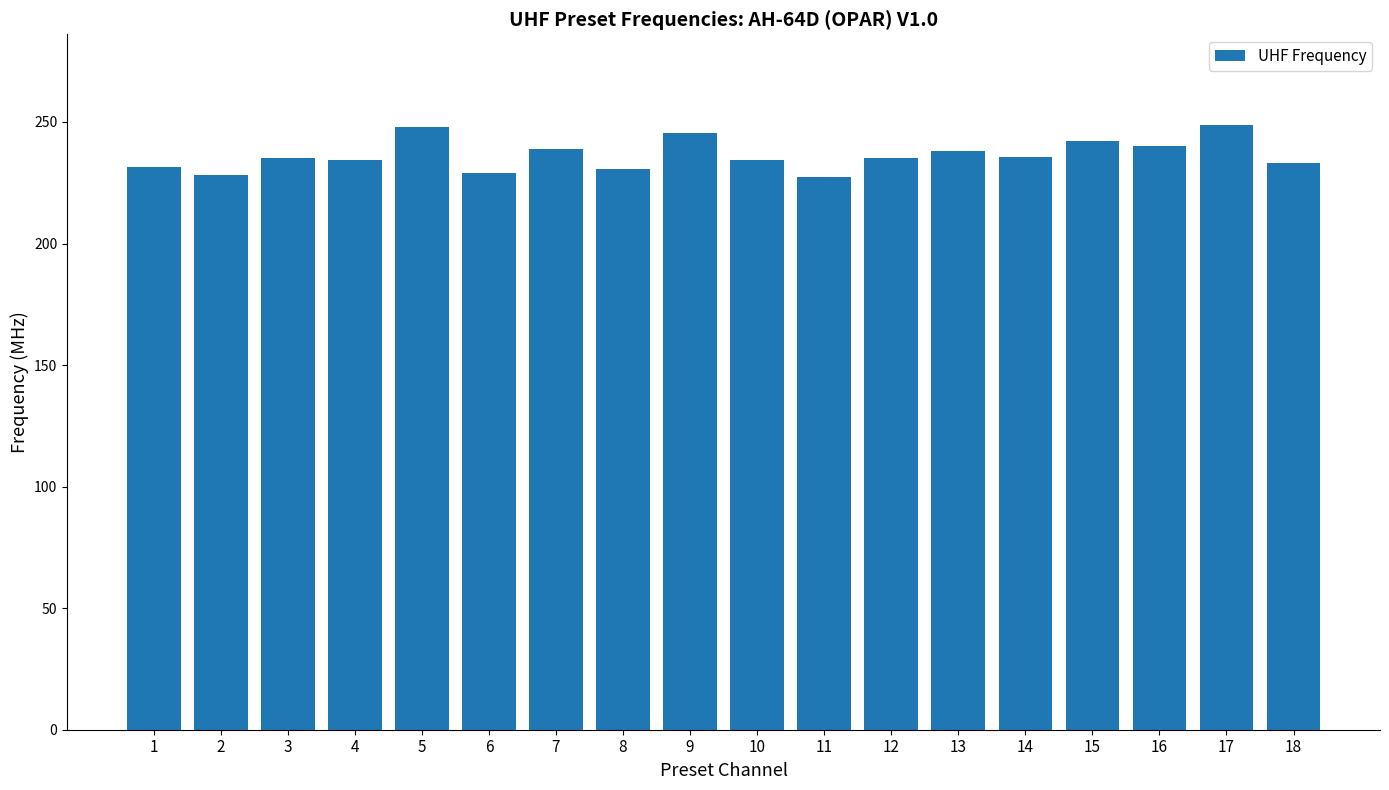

What is the value of the 18th bar from the left?

233.0